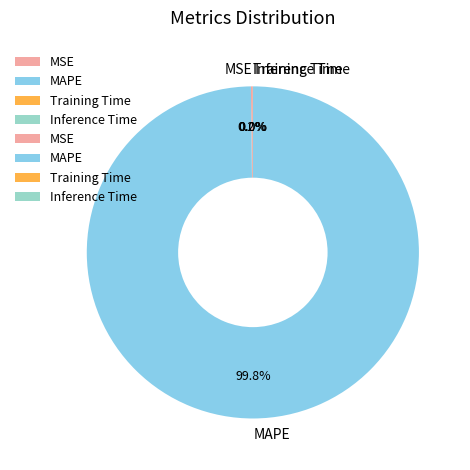

What is the majority slice?

MAPE